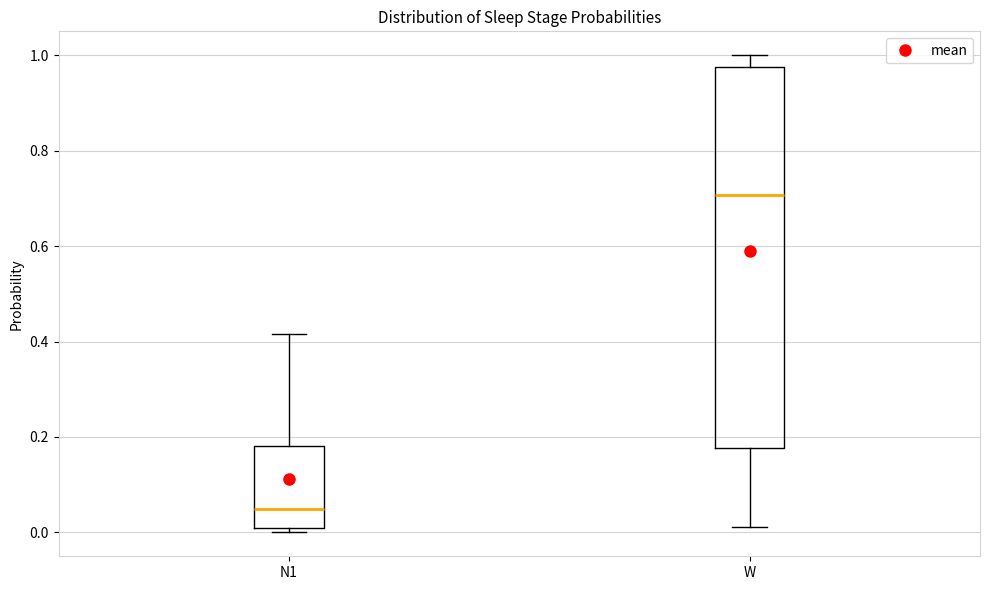

Which box's median line is the lowest?

N1